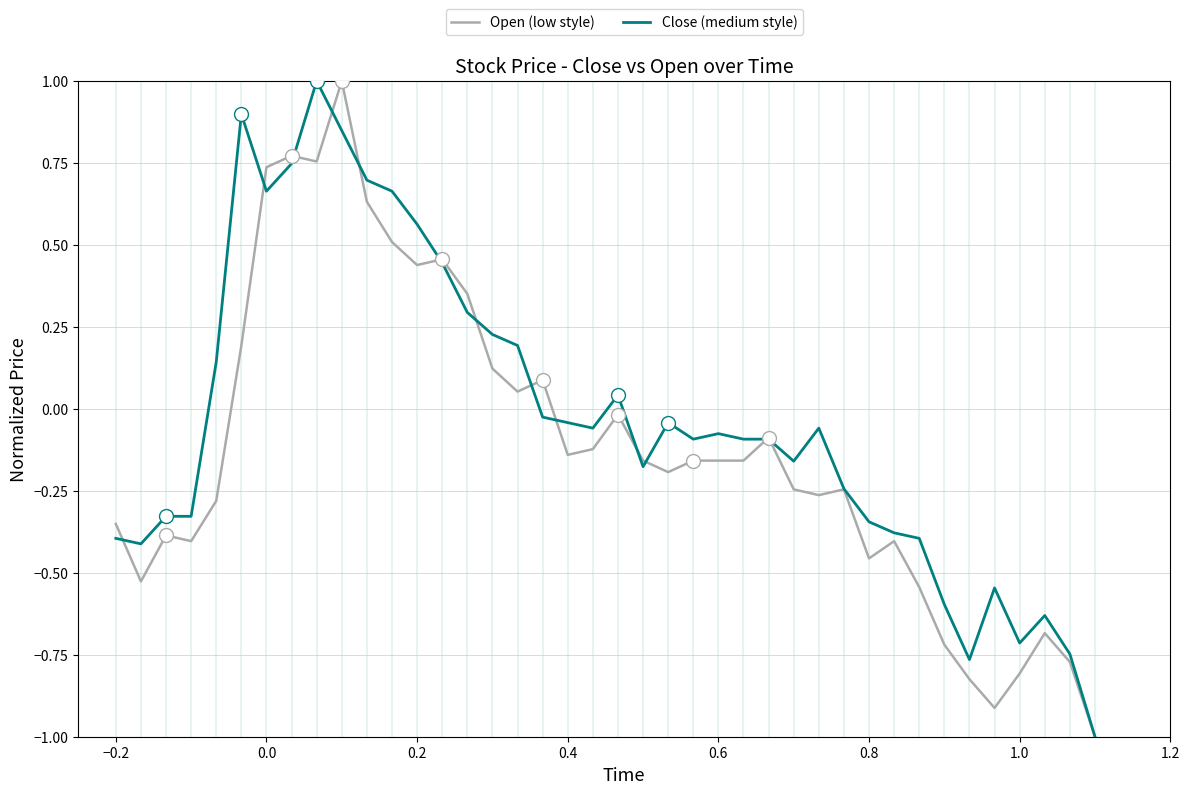

List the series in order of their overall mean, highest first.

Close (medium style), Open (low style)